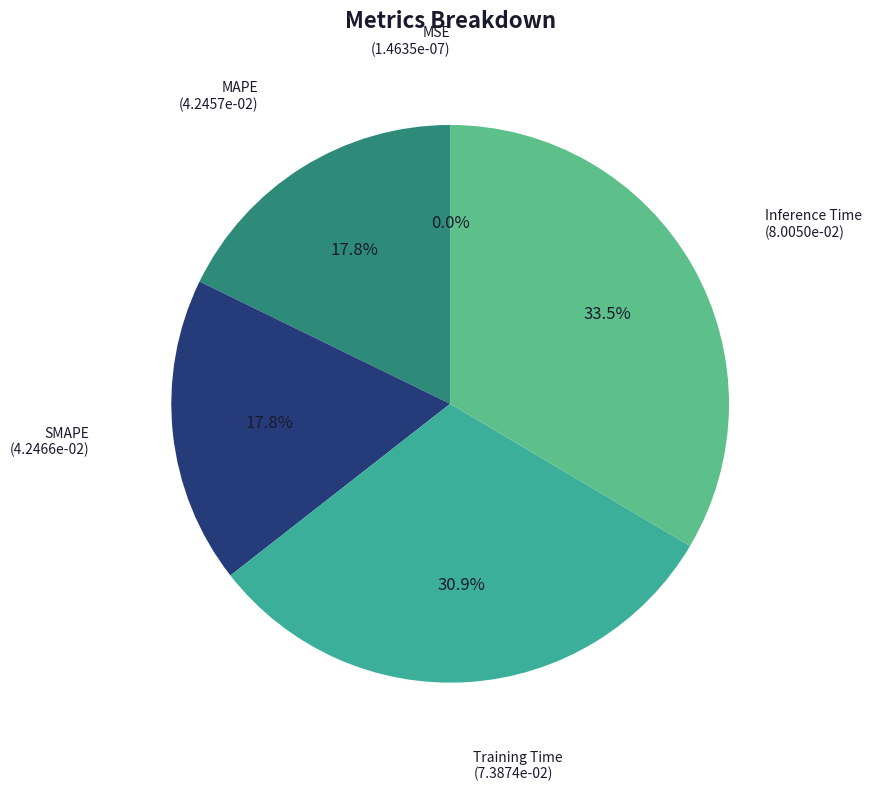

What is the largest slice in the pie chart?

Inference Time